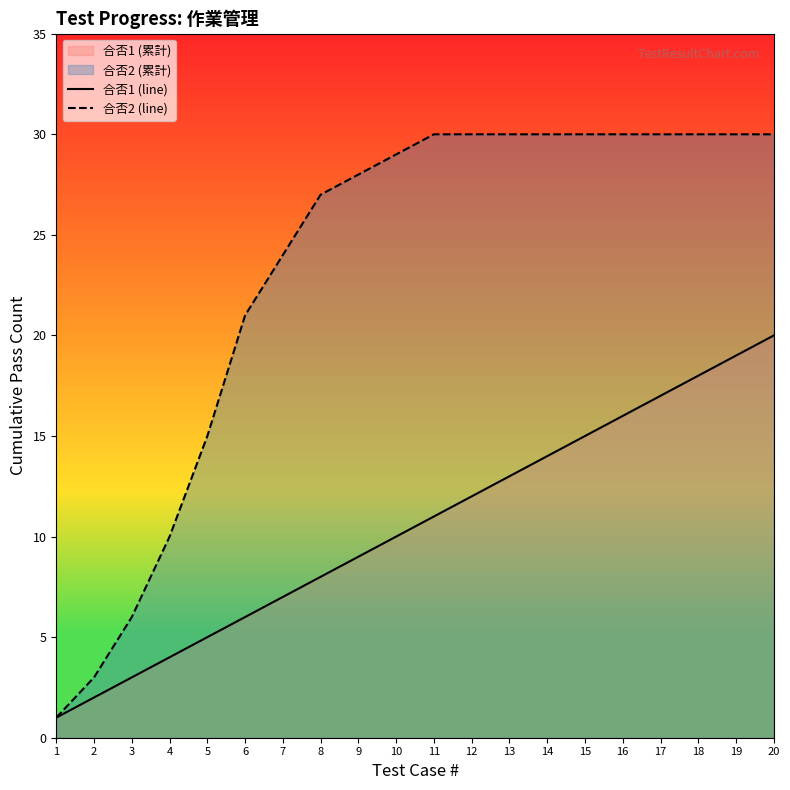

The value of 合否1 (line) at 18 is 12. True or false?

False